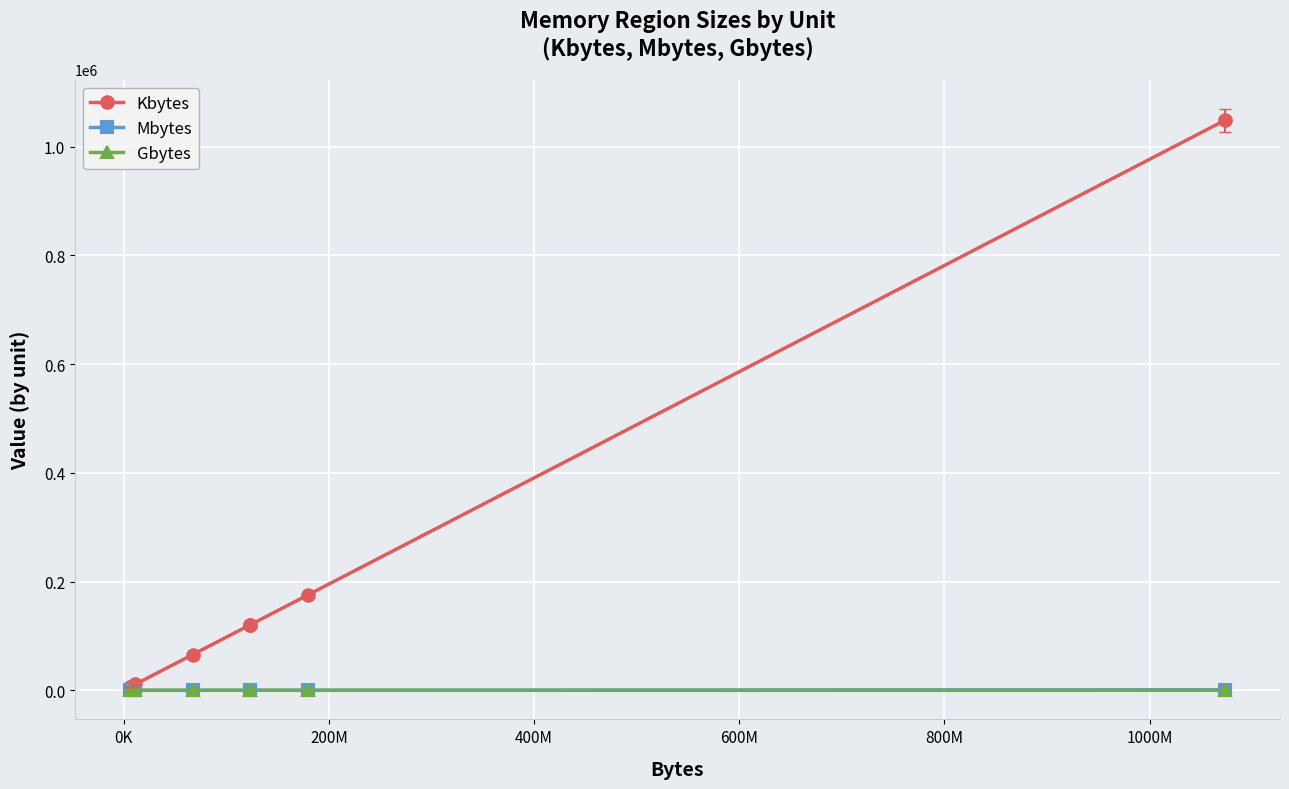

What is the spread (max minus min) of values at 200M?

10752.0